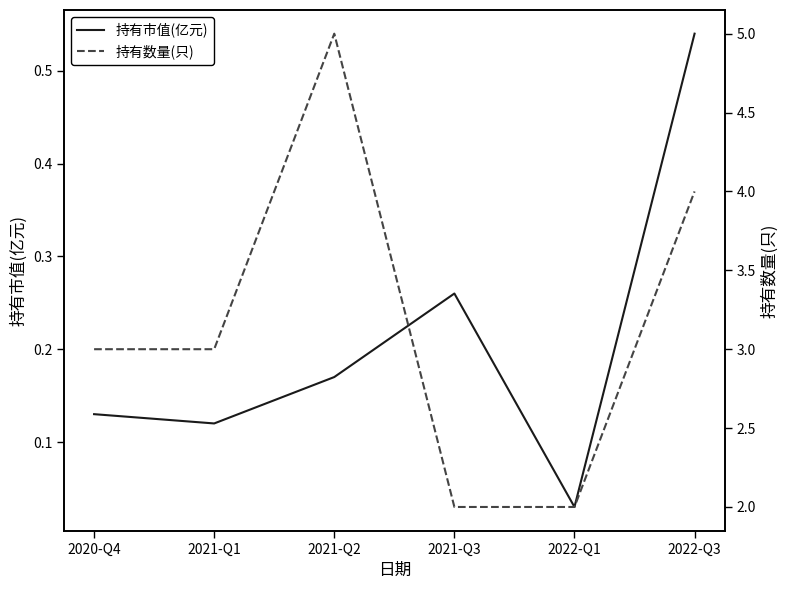

How many interior local peaks does the 持有数量(只) series have?

1